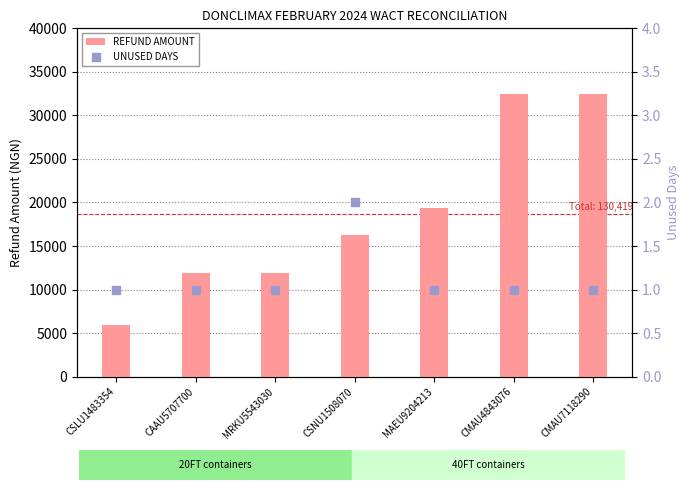

Is the value of UNUSED DAYS at CMAU4843076 greater than the value of REFUND AMOUNT at CAAU5707700?

No